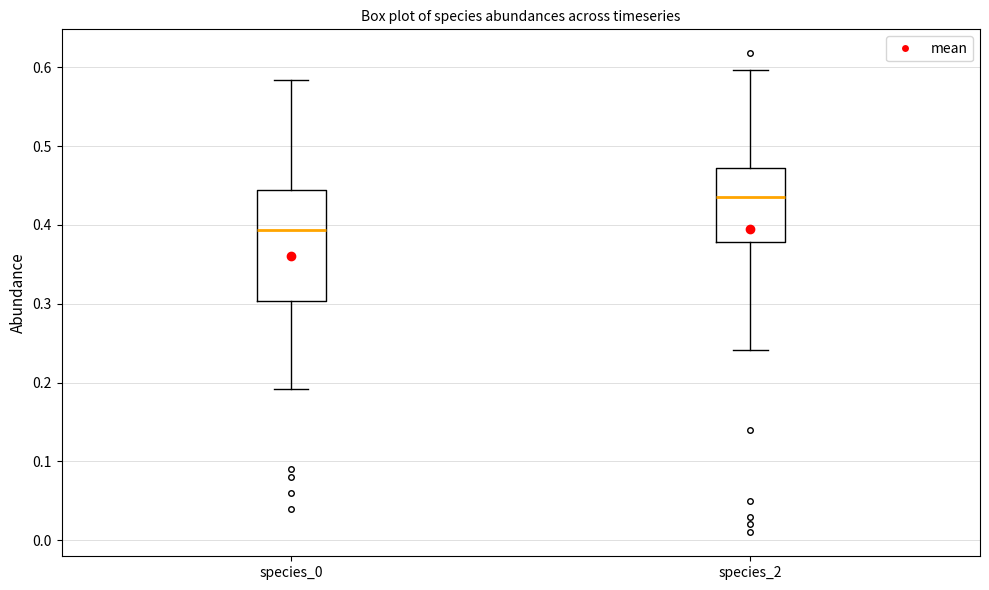

Comparing the boxes themselves (not the whiskers), which one is the tallest?

species_0